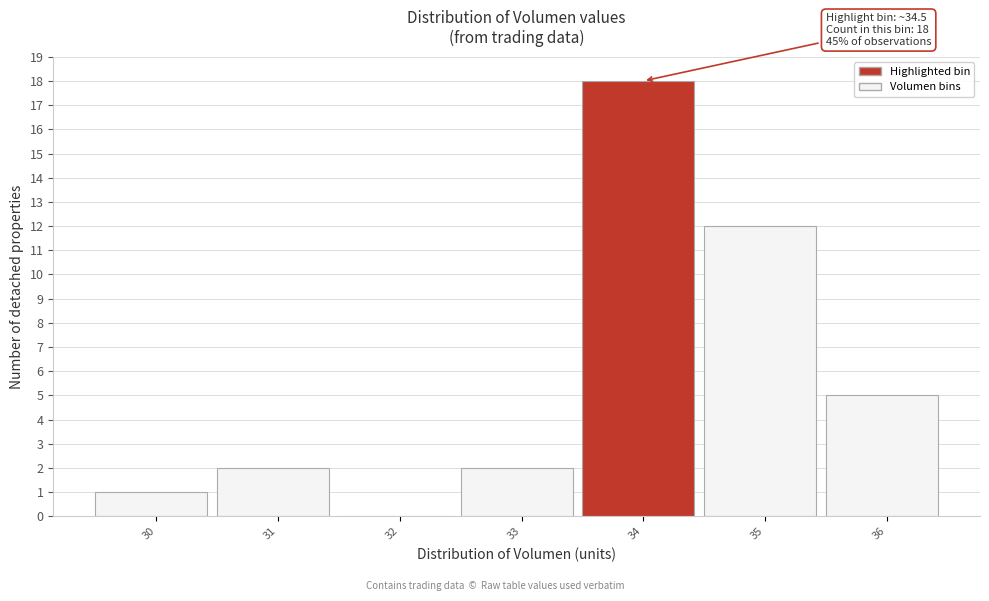

Reading left to right, extract all data points from this chart.

30=1	31=2	32=0	33=2	34=18	35=12	36=5